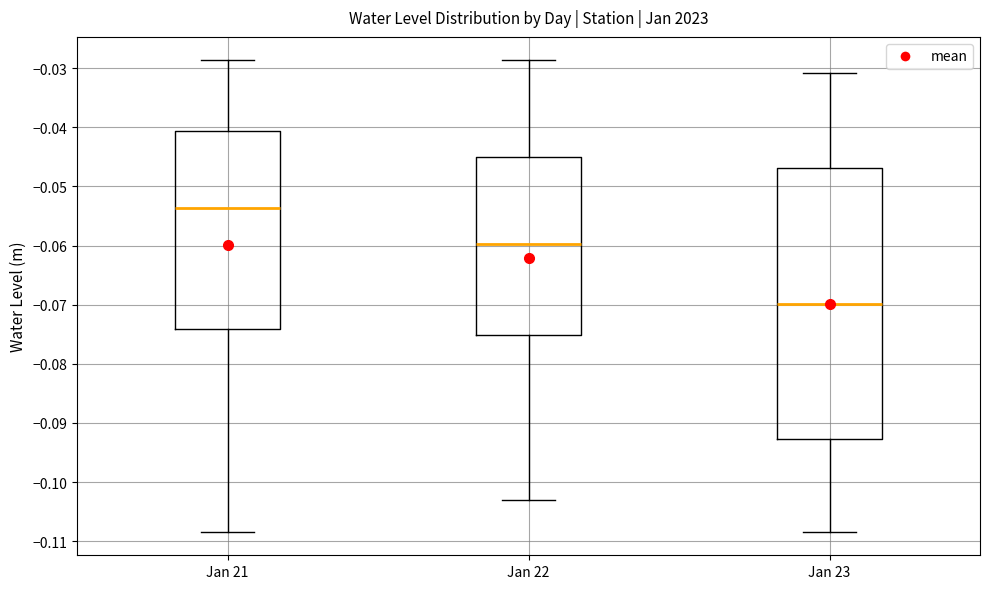

Reading left to right, read every box against the y-axis: the position of its median line, the range the box covers, and the ends of its whiskers. The values are not printed on the chart, so give them approximately, as read against the axis.

Jan 21: median -0.054, box -0.074 to -0.041, whiskers -0.108 to -0.029
Jan 22: median -0.060, box -0.075 to -0.045, whiskers -0.103 to -0.029
Jan 23: median -0.070, box -0.093 to -0.047, whiskers -0.108 to -0.031